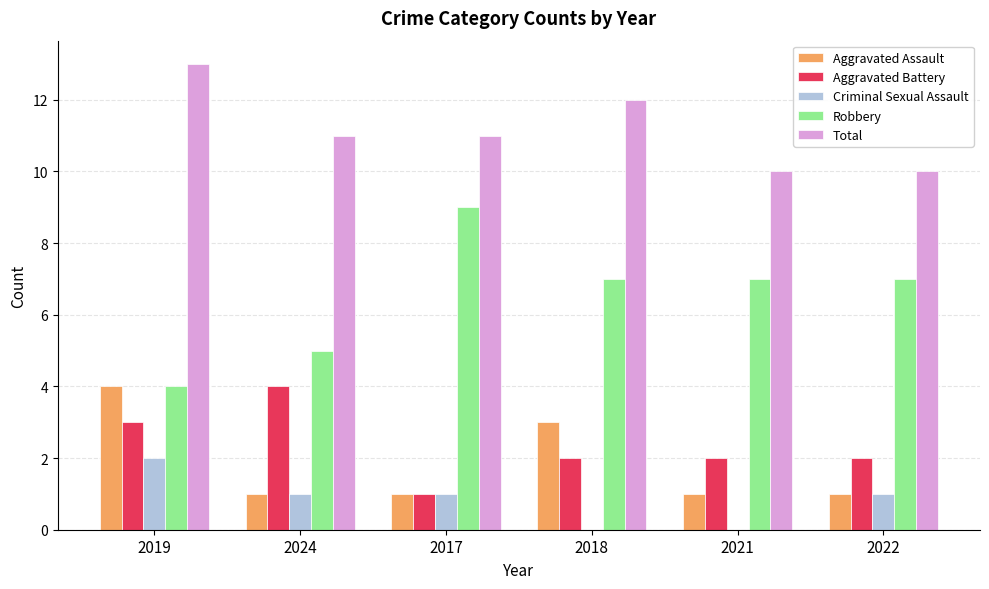

What is the maximum value shown in the chart?

13